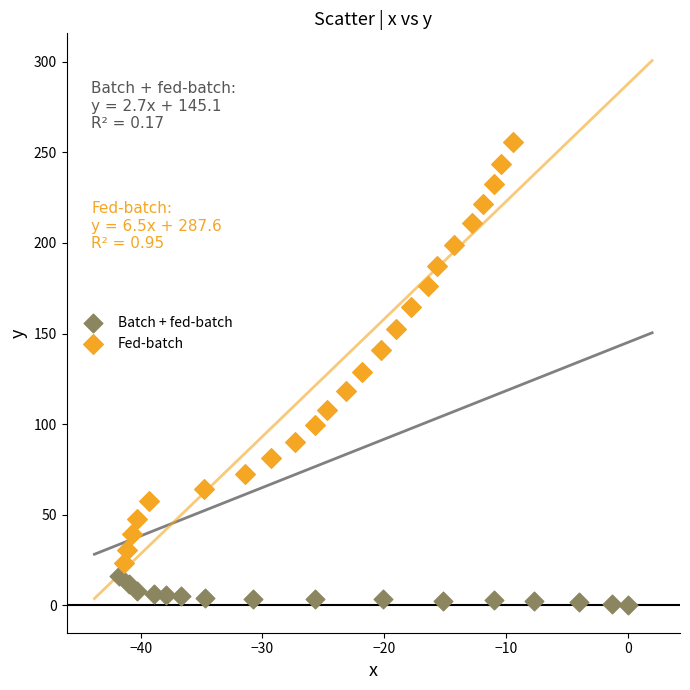

Which series contains the lowest Y value?

Batch + fed-batch